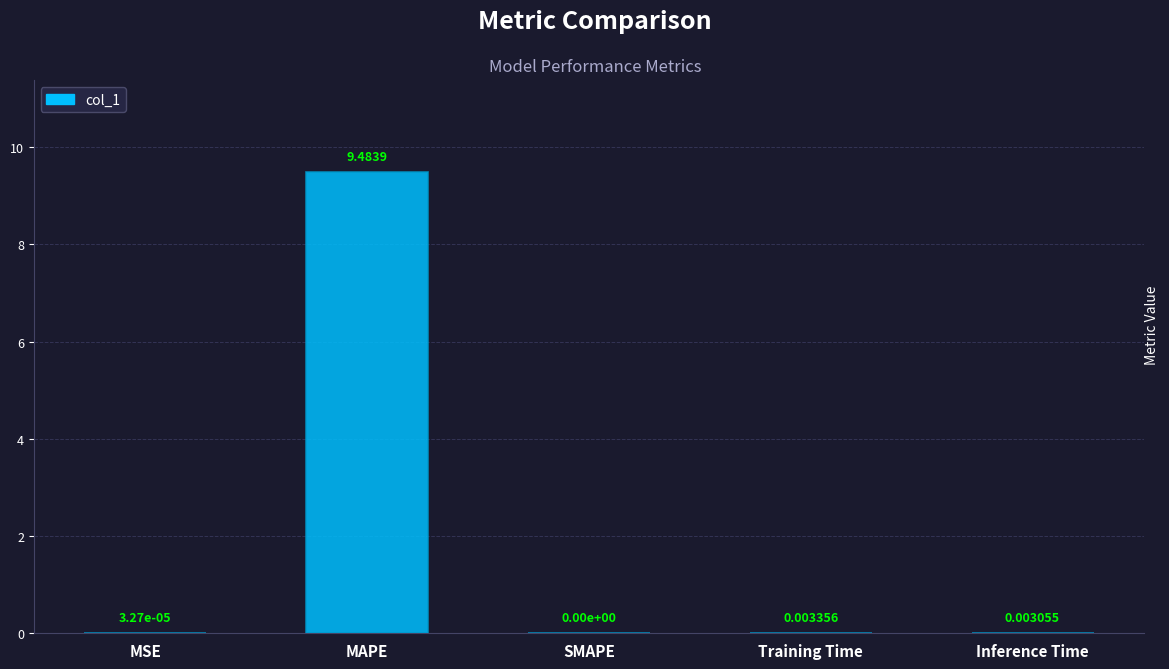

At which label is the value closest to 4?

Training Time